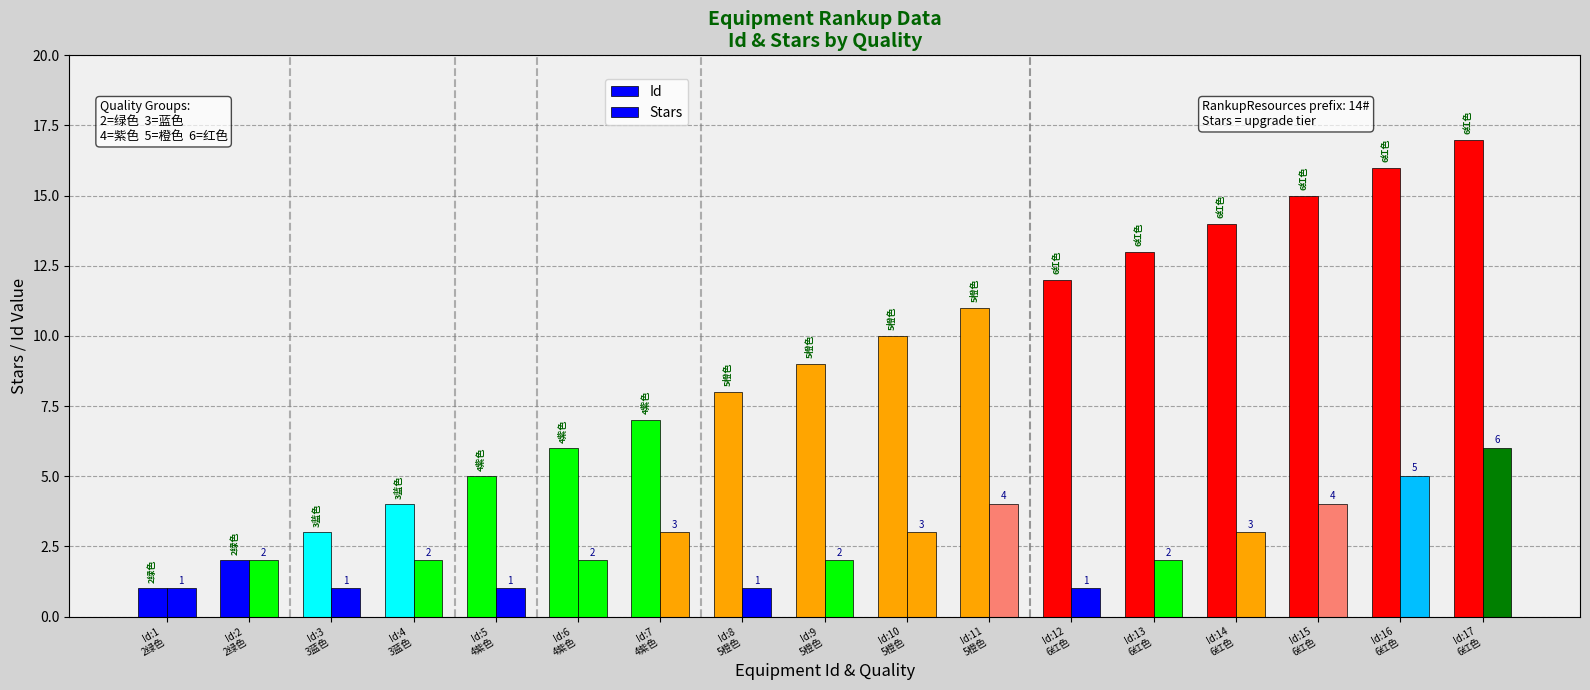

What position from the left is Id:4
3蓝色?

4